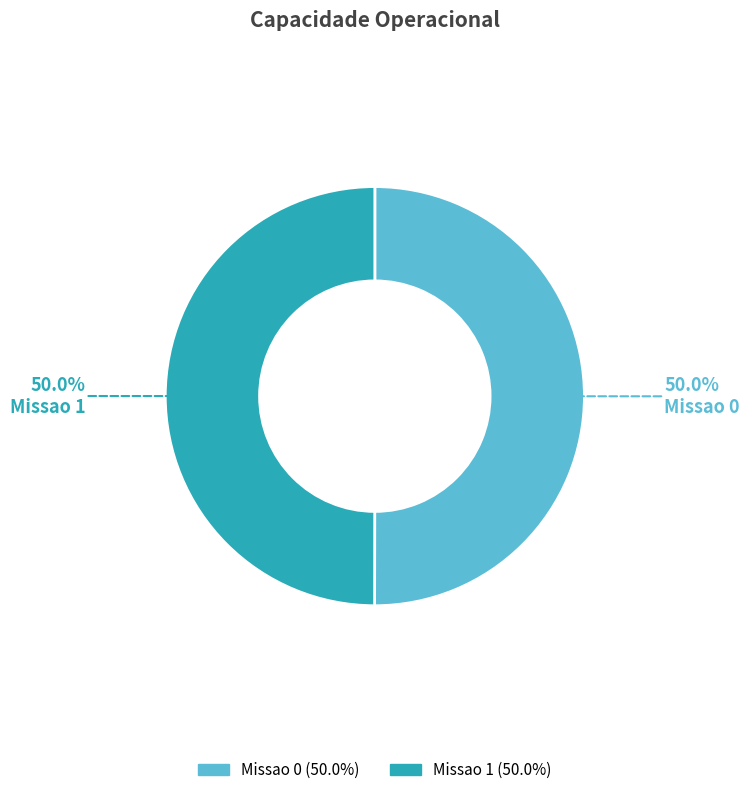

Combined, what portion of the pie is Missao 0 and Missao 1?

100.0%